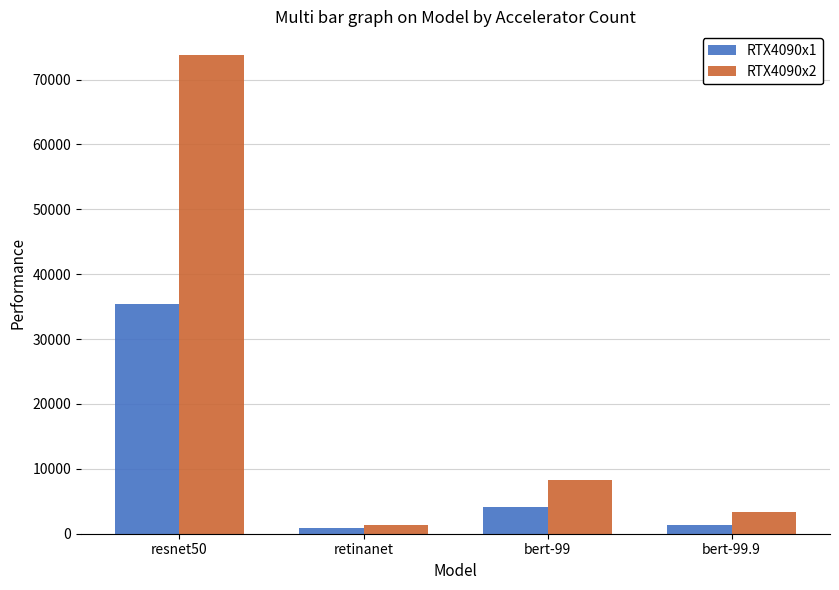

What value does the RTX4090x2 series have at bert-99.9?

3319.7